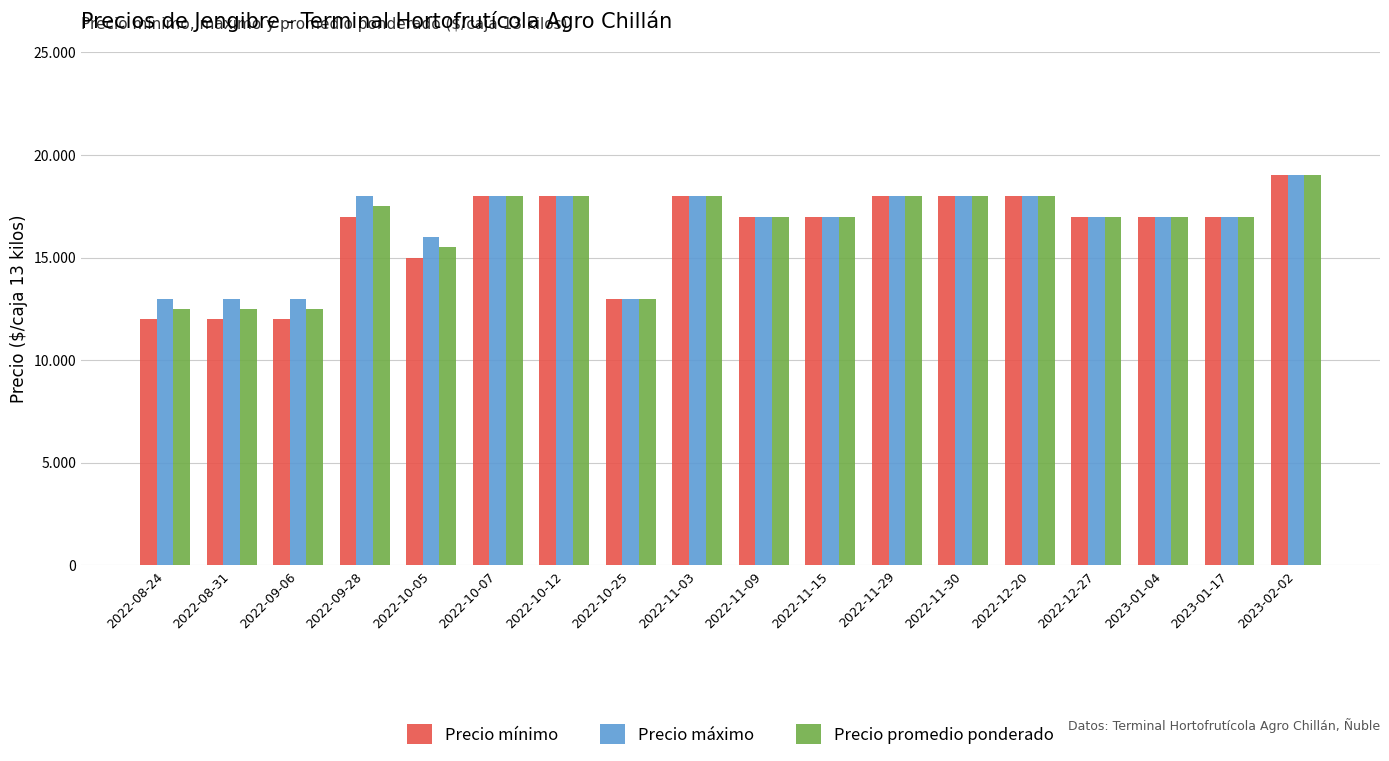

Which series has the largest total across all categories?

Precio máximo